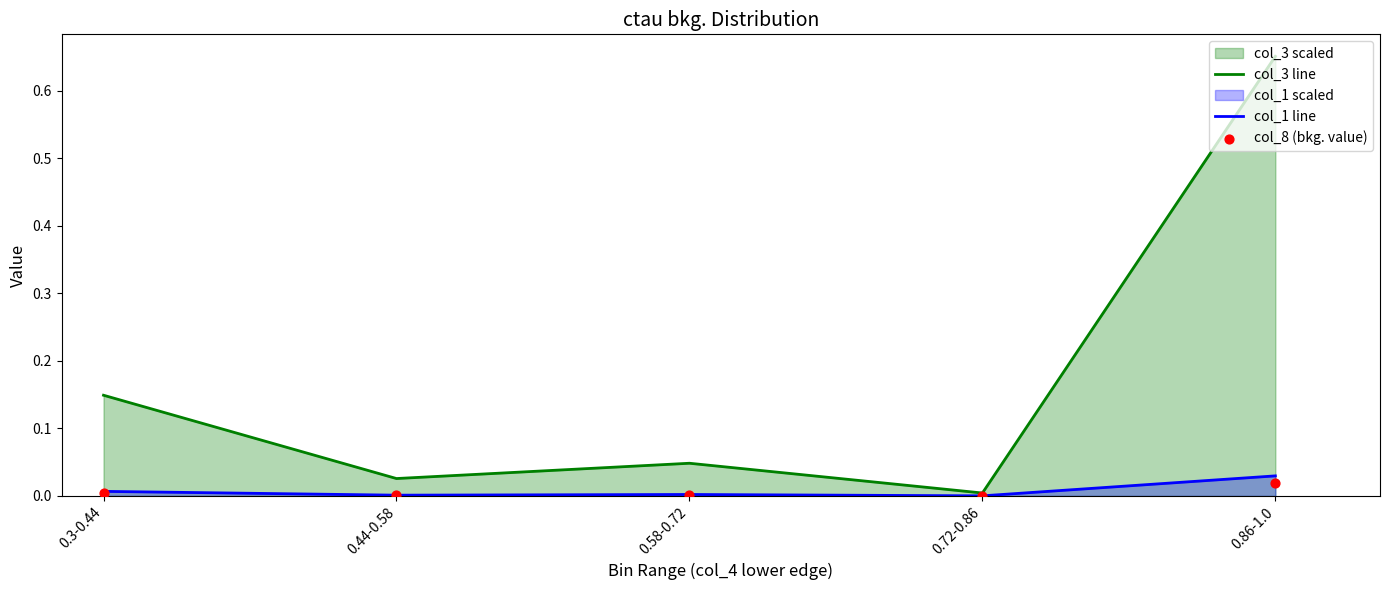

Which series contains the lowest Y value?

col_8 (bkg. value)